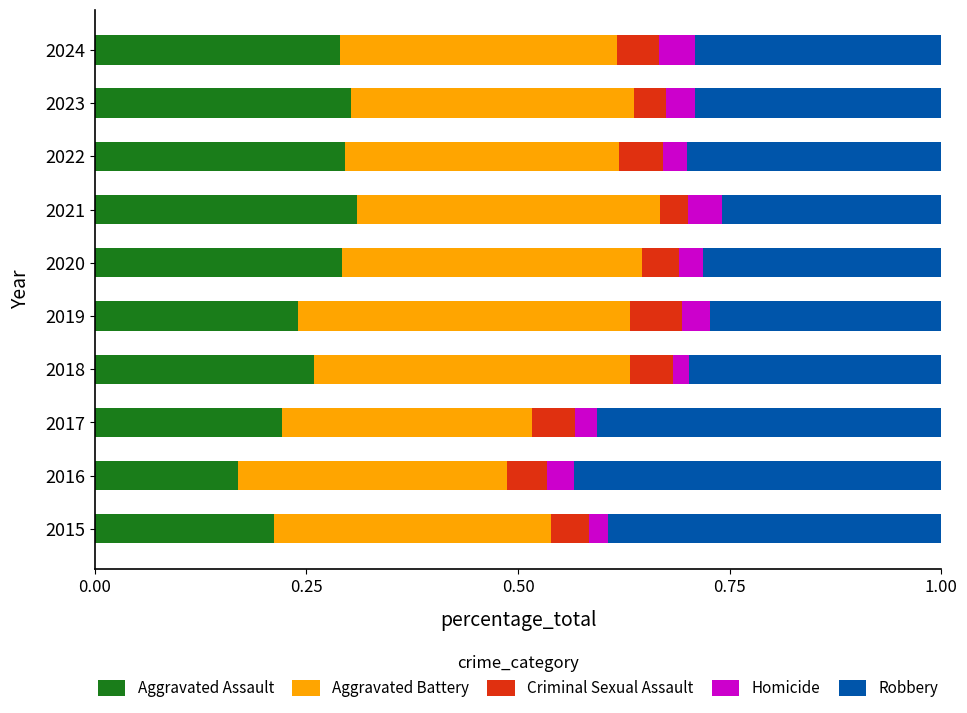

Where is Aggravated Assault nearest to the value 0?

2016